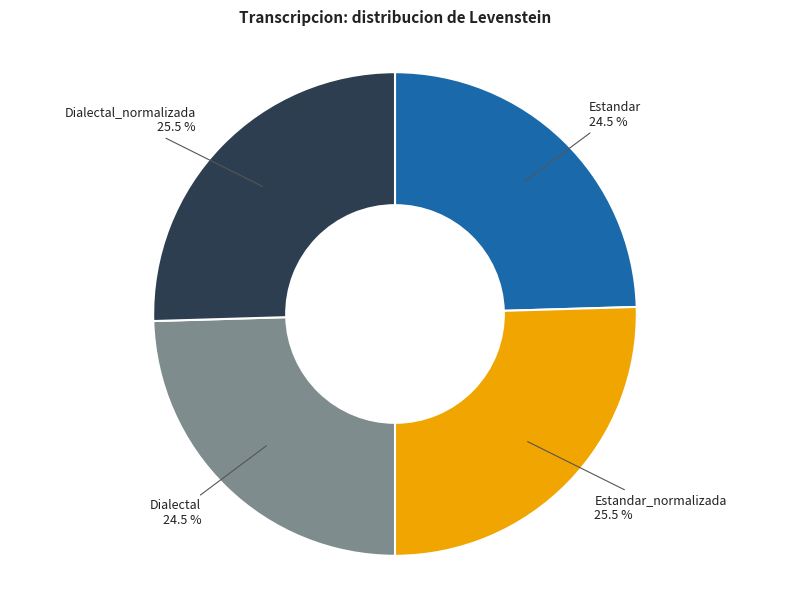

What is the total percentage of Estandar_normalizada and Dialectal?

50.0%